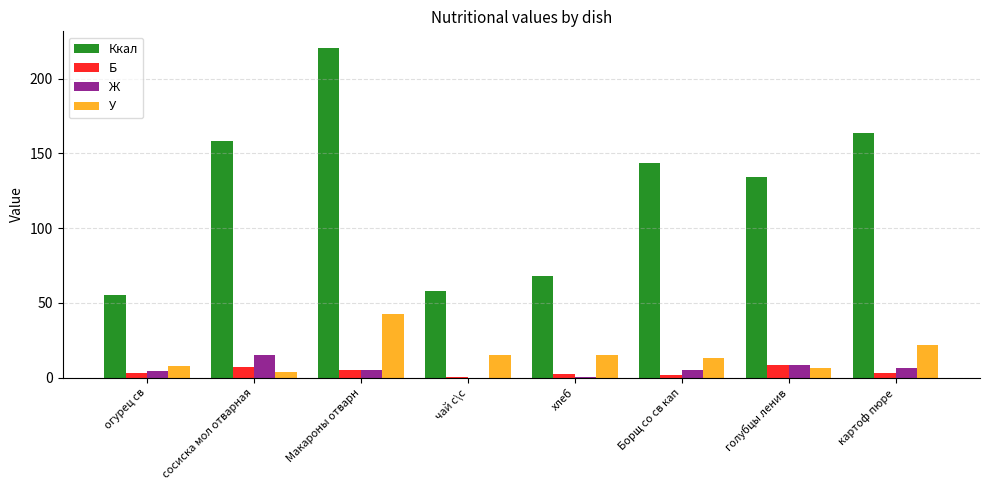

Which label corresponds to the largest value in the chart?

Макароны отварн